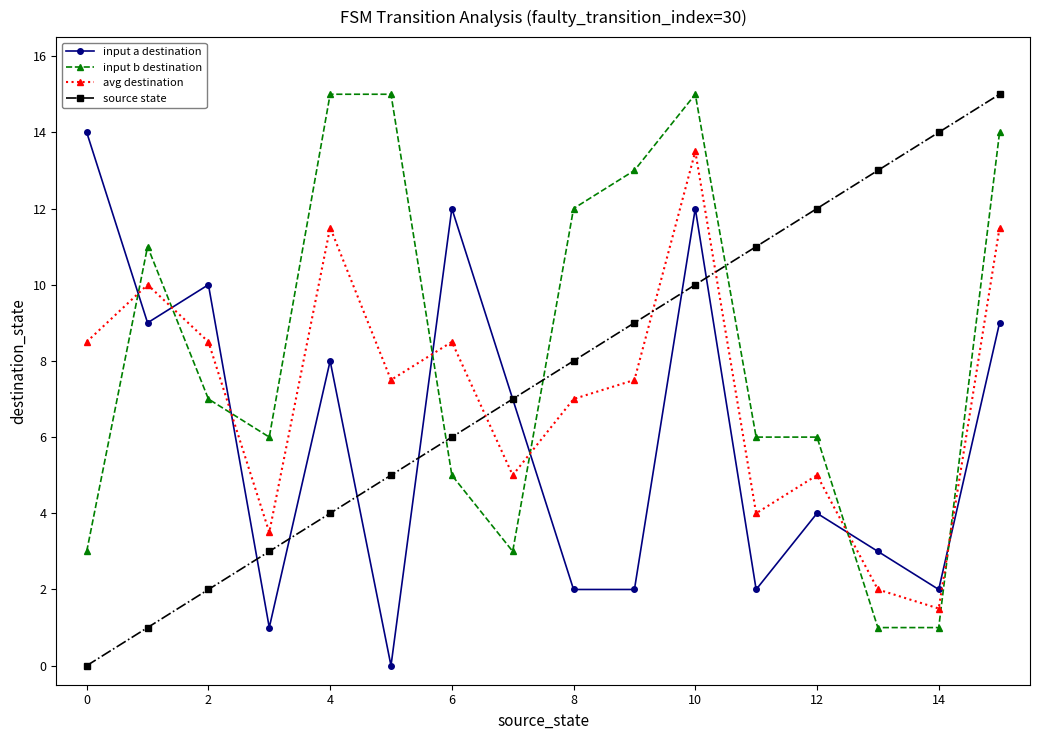

Is this an area chart (filled region under the line)?

No